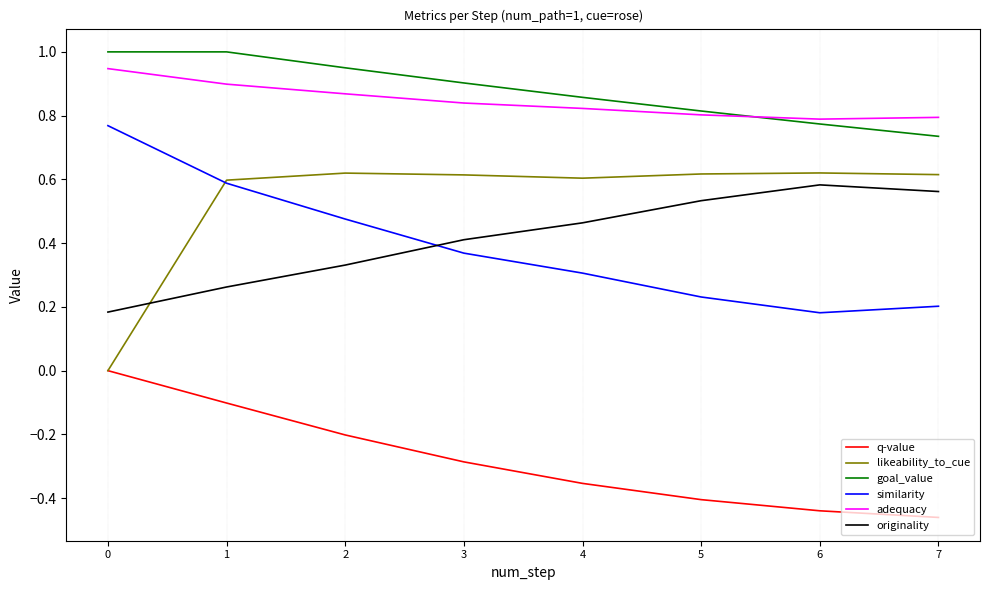

Where is the first local minimum for adequacy?

6